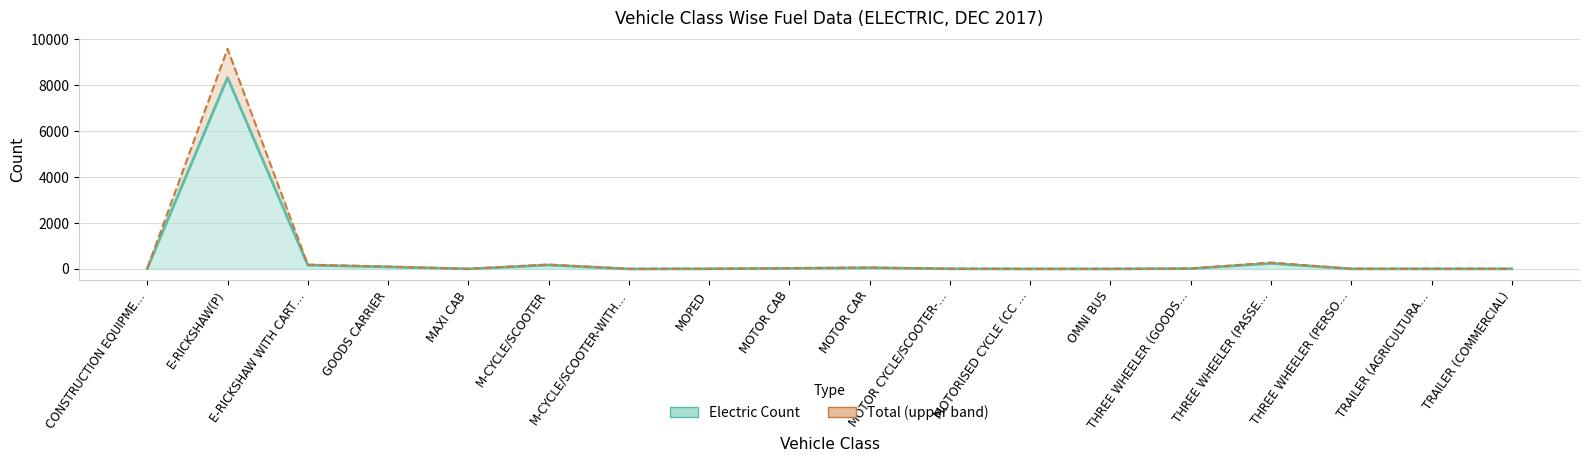

Is it true that Total (upper band) equals 9579.5 at E-RICKSHAW(P)?

True